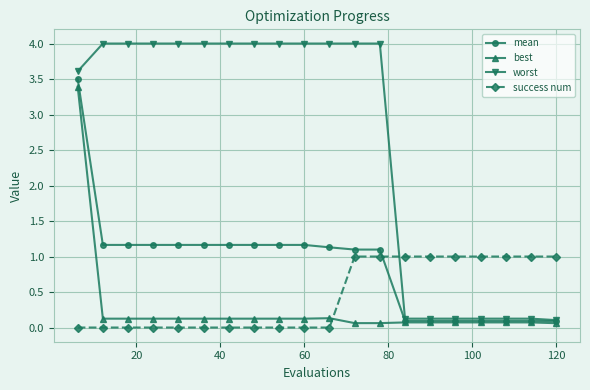

Which series has the widest spread of values?

worst